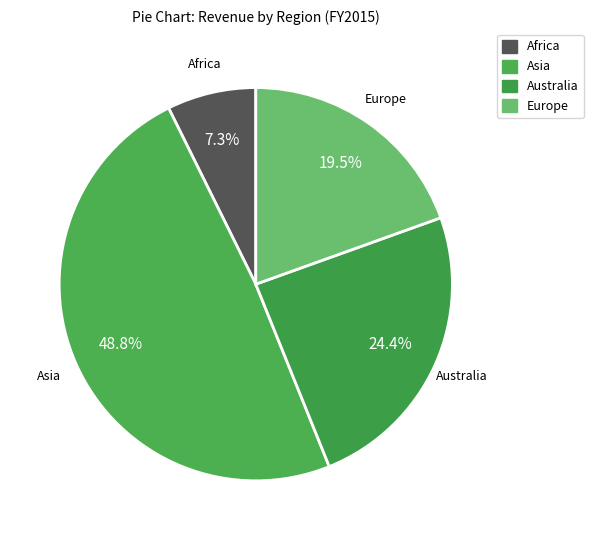

True or false: Asia accounts for 49% of the total.

True